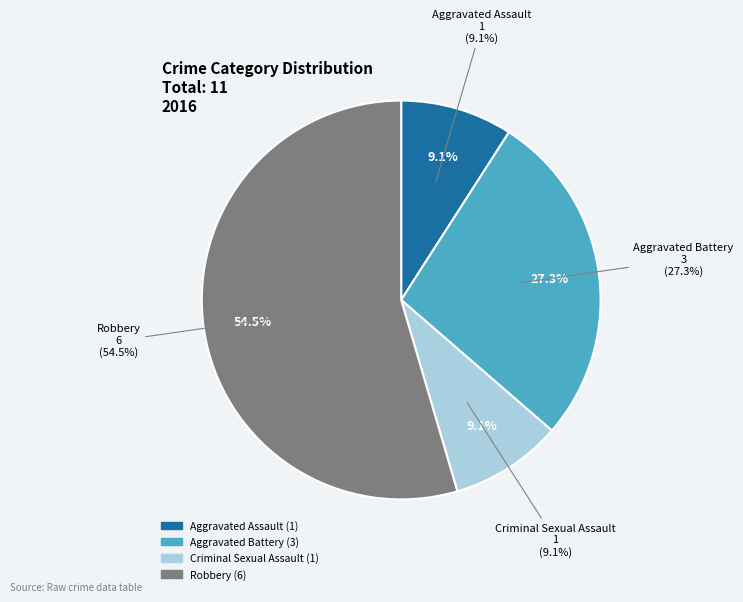

To the nearest percent, what portion does Aggravated Battery represent?

27%